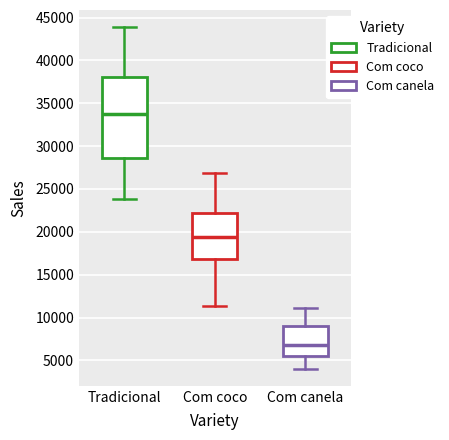

Which box's median line is the lowest?

Com canela